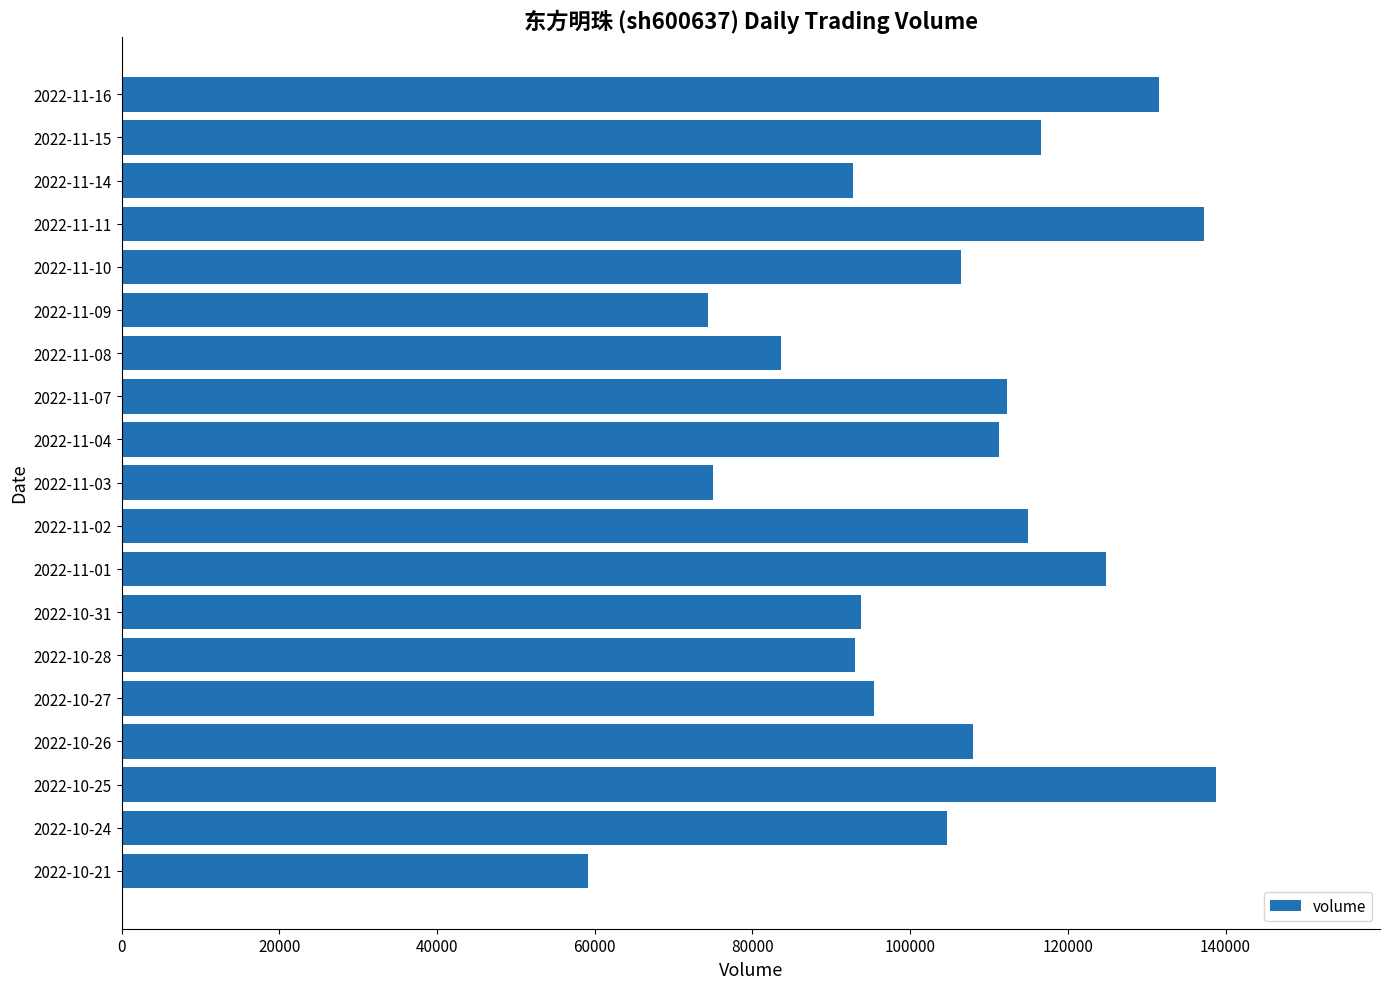

What is the change in value from 2022-11-16 to 2022-10-27?

-36169